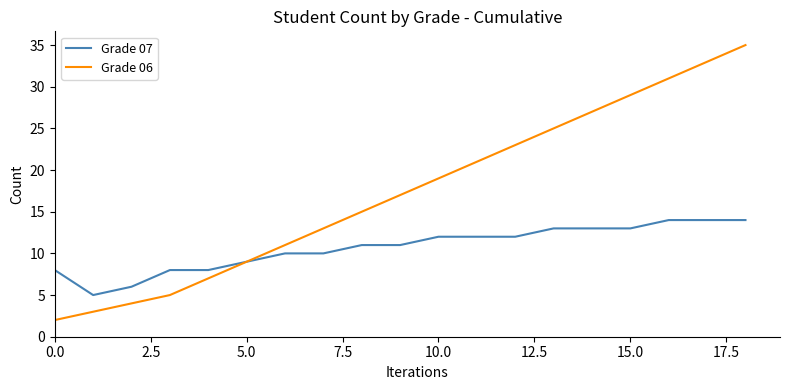

Reading right to left, list all the values displayed in this chart.

Grade 07: 14	14	14	13	13	13	12	12	12	11	11	10	10	9	8	8	6	5	8
Grade 06: 35	33	31	29	27	25	23	21	19	17	15	13	11	9	7	5	4	3	2